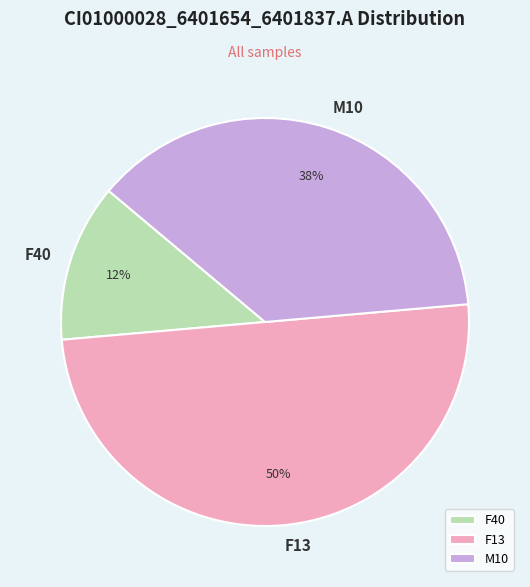

Does M10 account for over 50% of the chart?

No